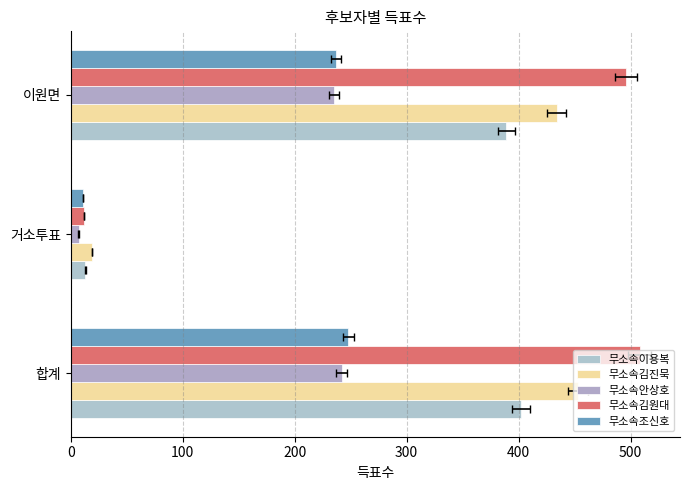

Which has a higher value, 이원면 or 거소투표?

이원면